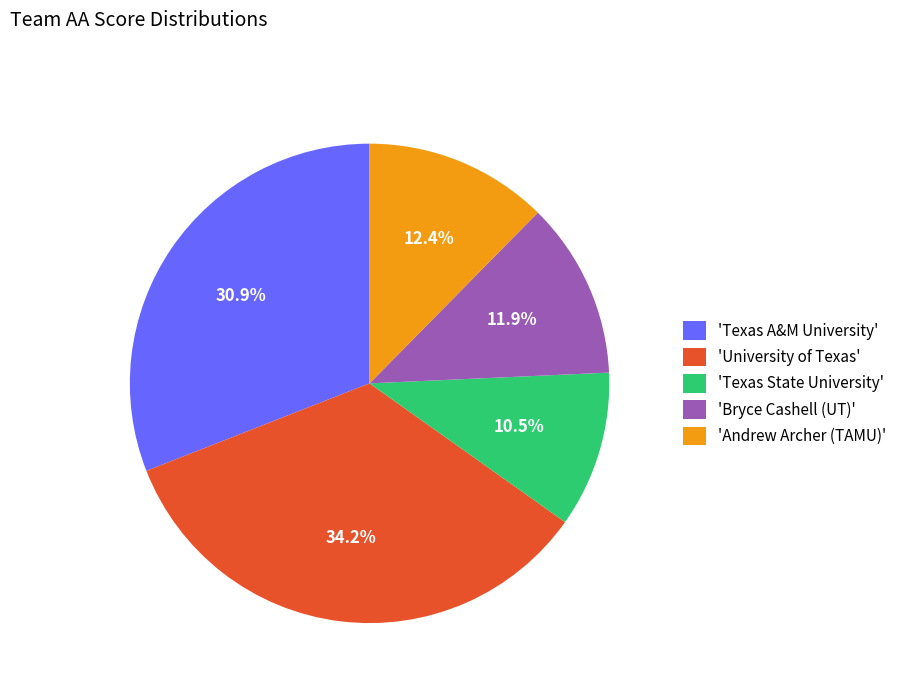

Between 'Texas A&M University' and 'Texas State University', which is larger?

'Texas A&M University'